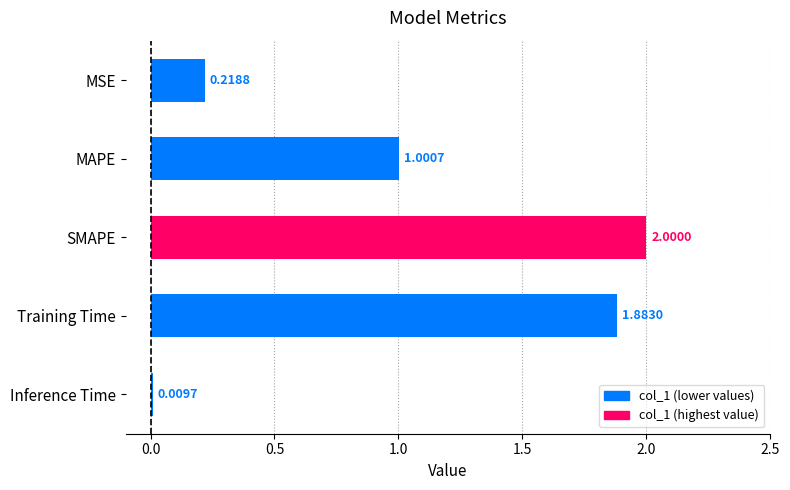

What is the sum of all values?

5.1